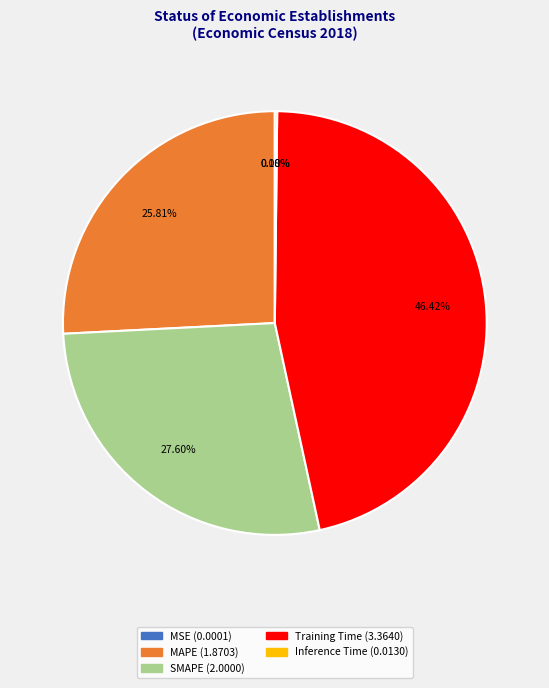

Is the sum of SMAPE and MAPE greater than half?

Yes